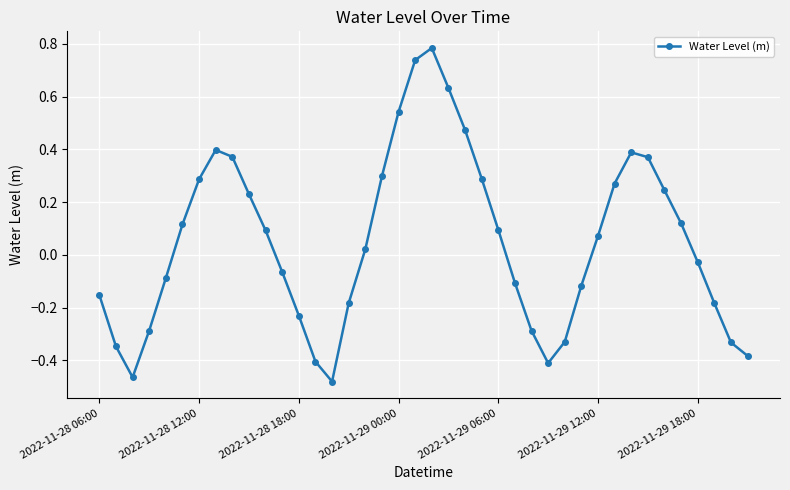

What is the sum of all values?

2.0